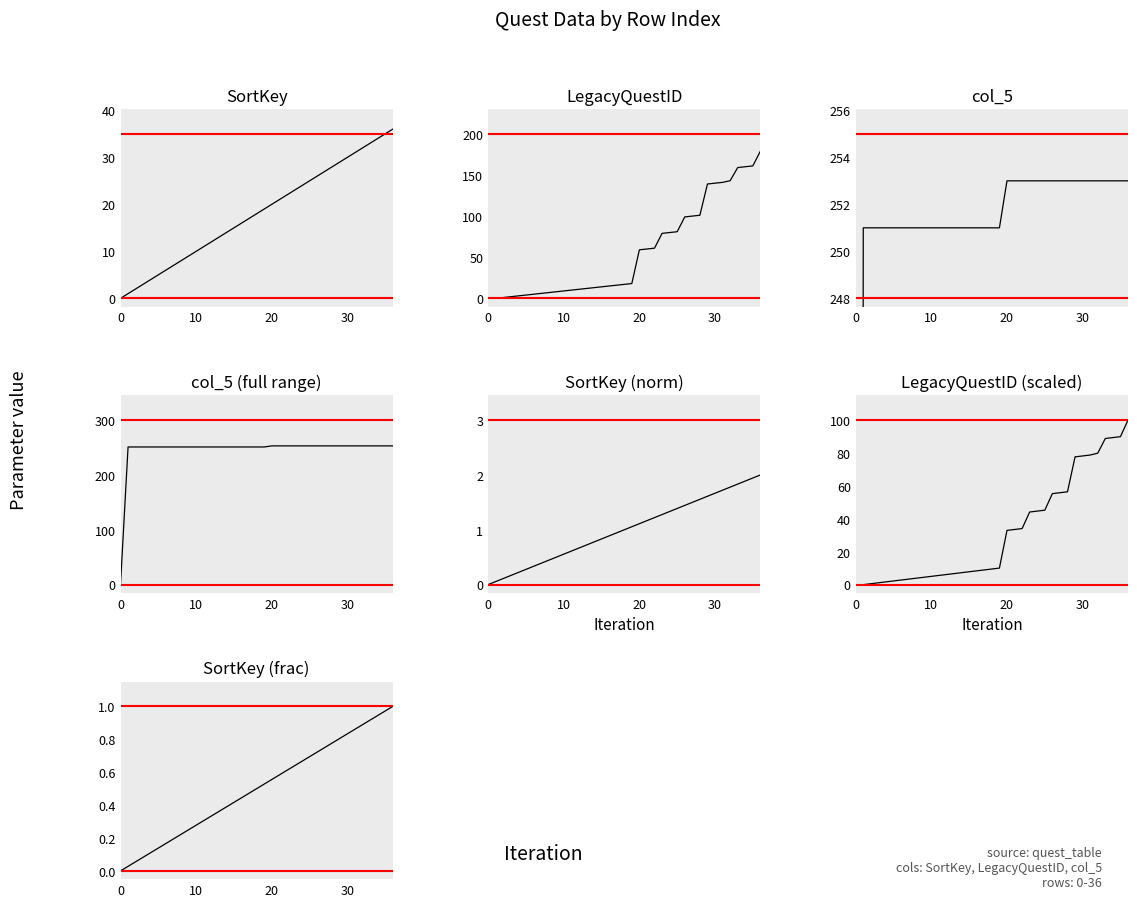

What is the difference between the maximum and minimum values in the SortKey series?

36